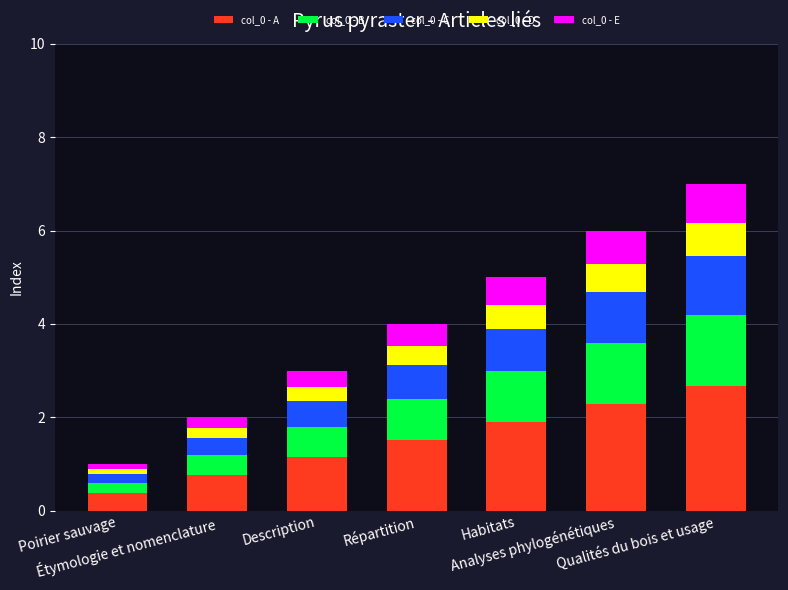

What is the lowest value of the col_0 - A series?

0.4